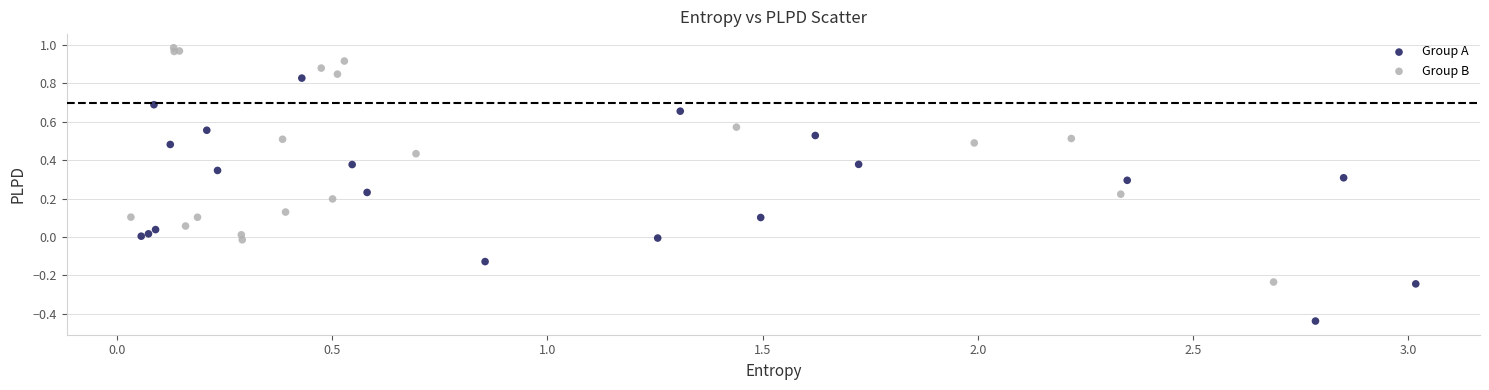

What are all the series names shown in the legend?

Group A, Group B